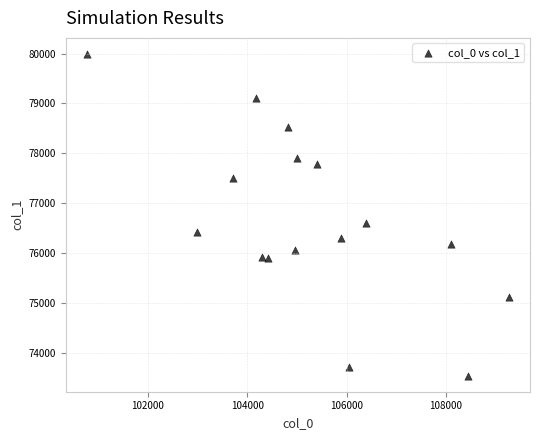

What Y value in the scatter plot is closest to 76768?

76612.6